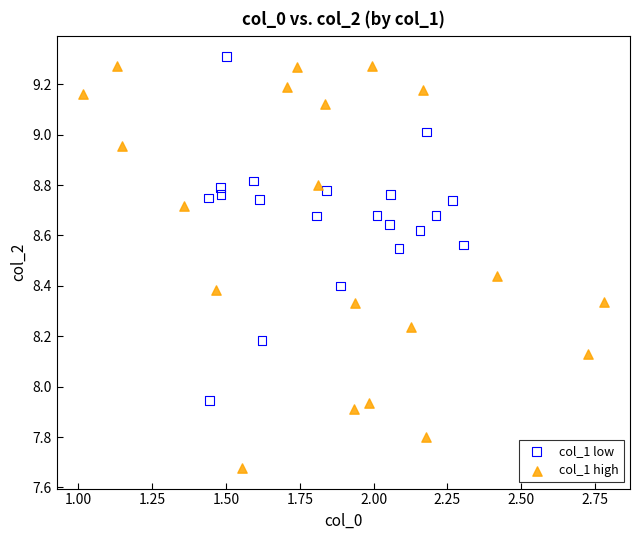

Which series contains the highest Y value?

col_1 low